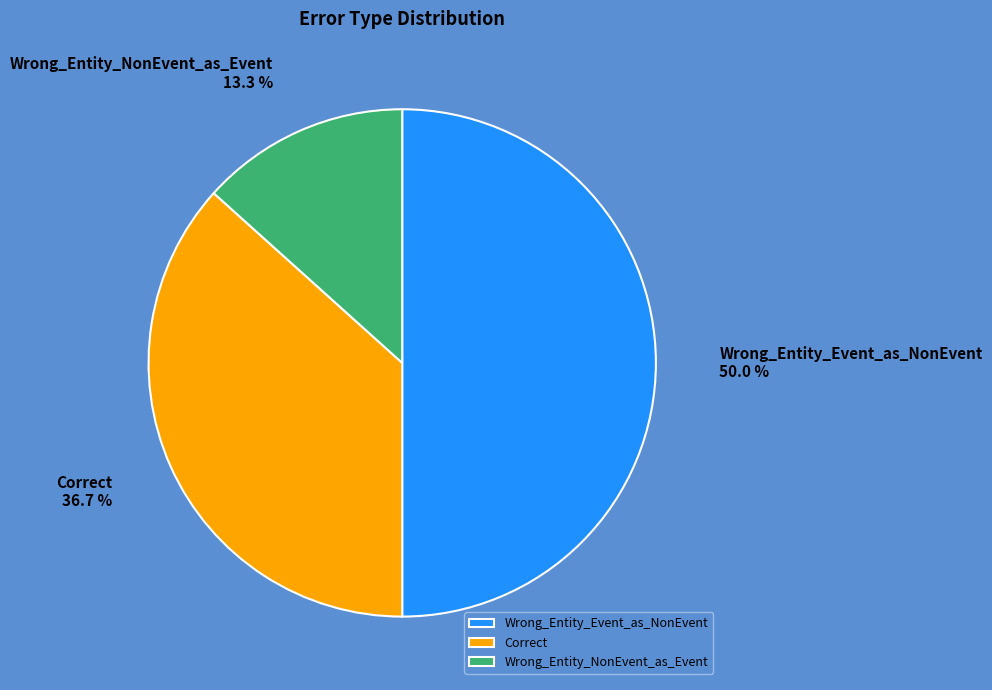

Does Wrong_Entity_NonEvent_as_Event represent more than half of the total?

No